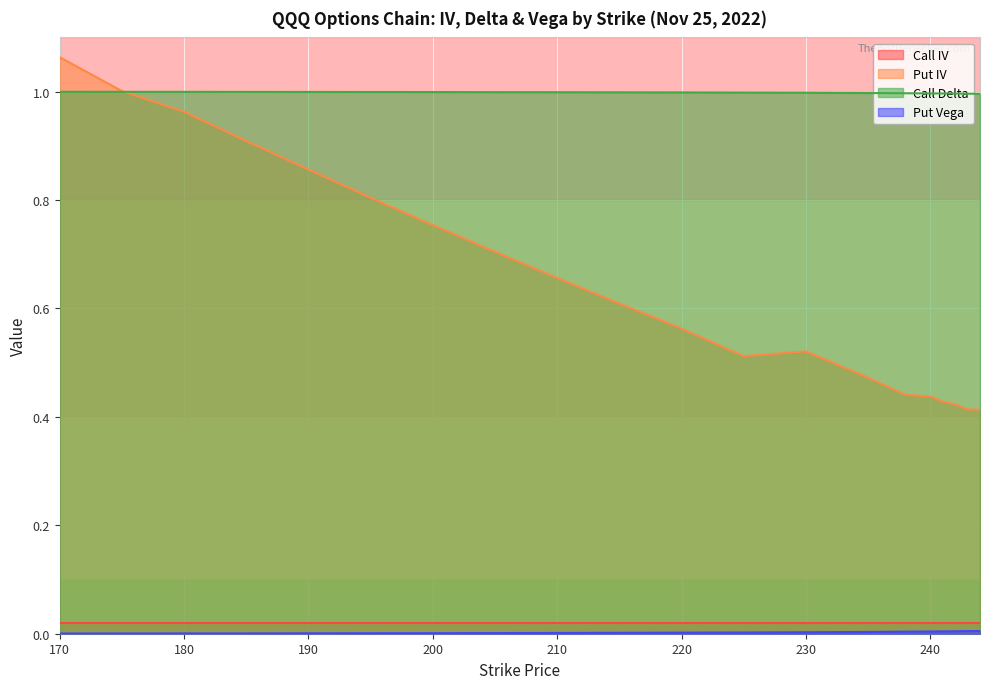

Is it true that Call Delta equals 1.4 at 210?

False